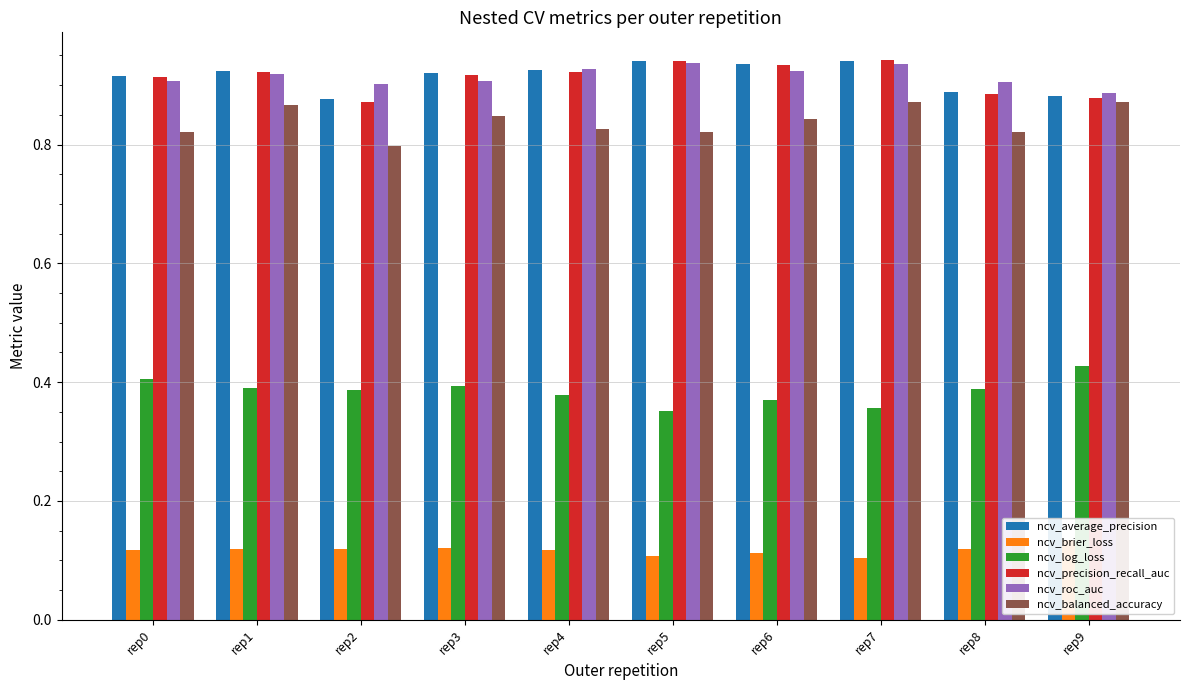

What are all the series names shown in the legend?

ncv_average_precision, ncv_brier_loss, ncv_log_loss, ncv_precision_recall_auc, ncv_roc_auc, ncv_balanced_accuracy